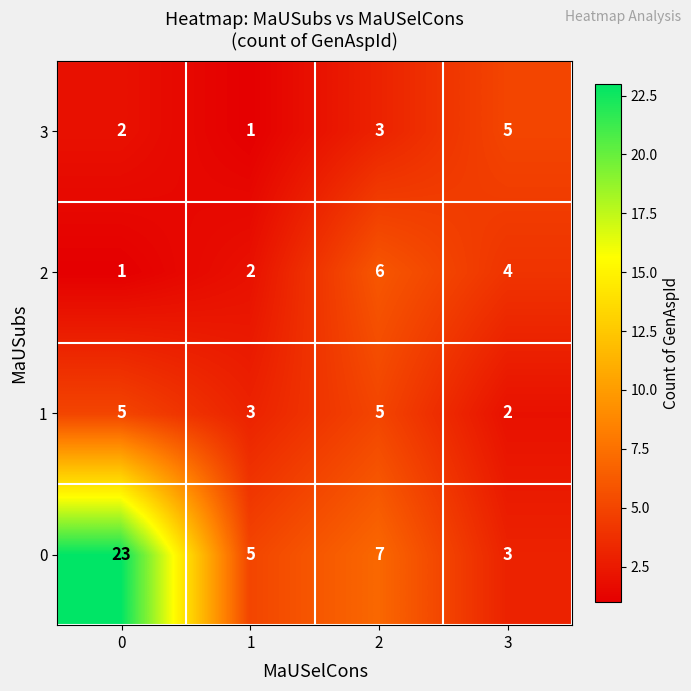

Is it true that 3 equals 1 at 0?

False